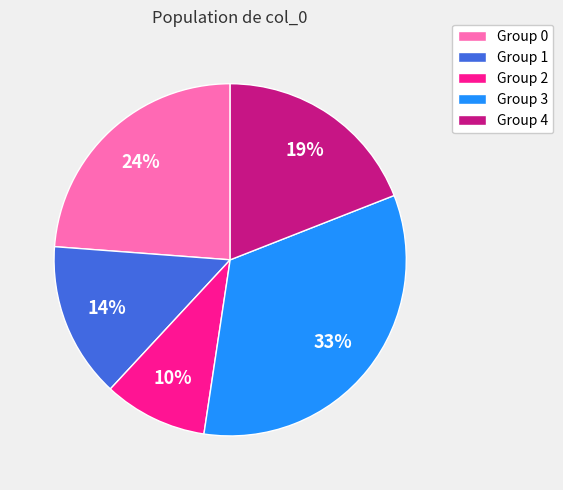

To the nearest percent, what percentage of the pie is Group 2?

10%